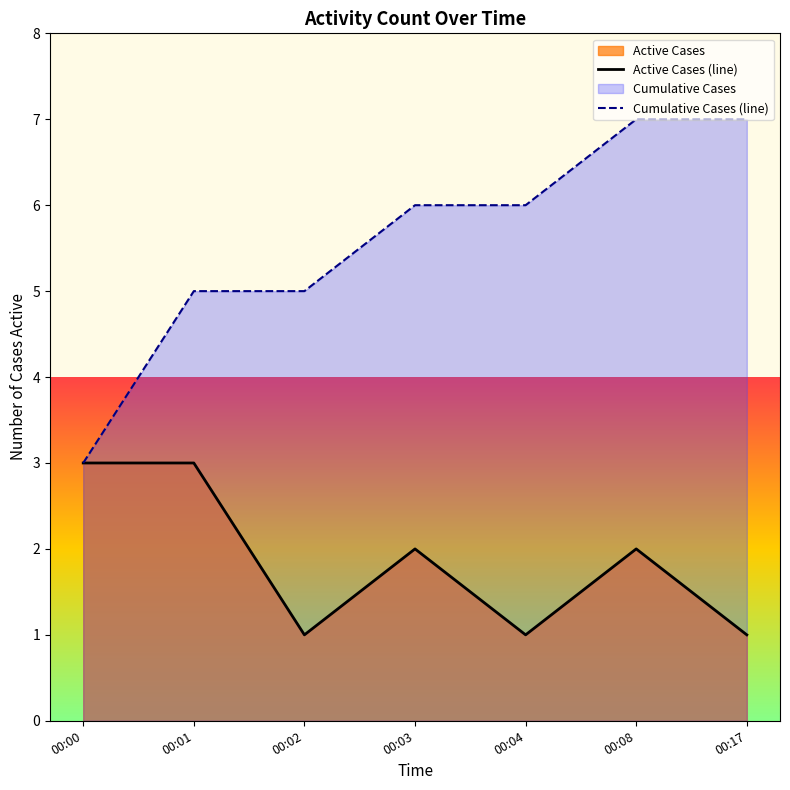

What is the difference between the maximum and minimum values in the Active Cases (line) series?

2